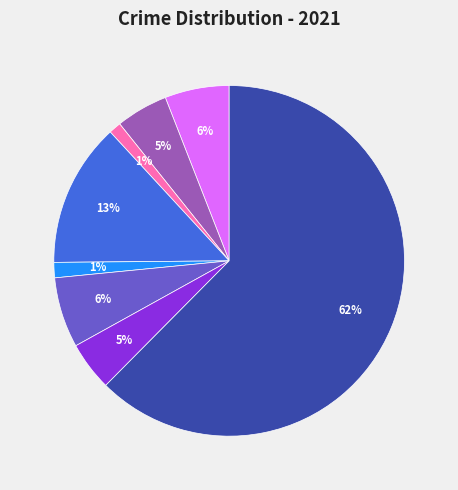

What is the smallest slice in the pie chart?

Homicide